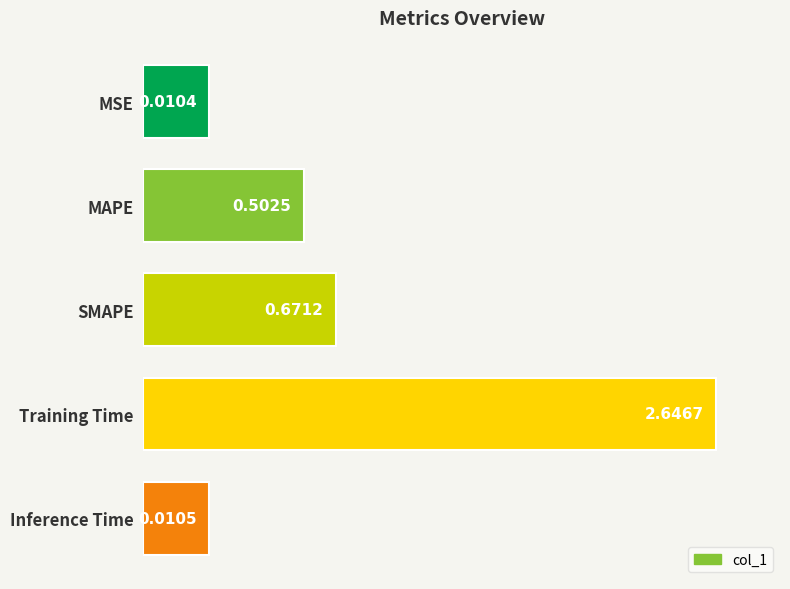

Does the chart contain any negative values?

No